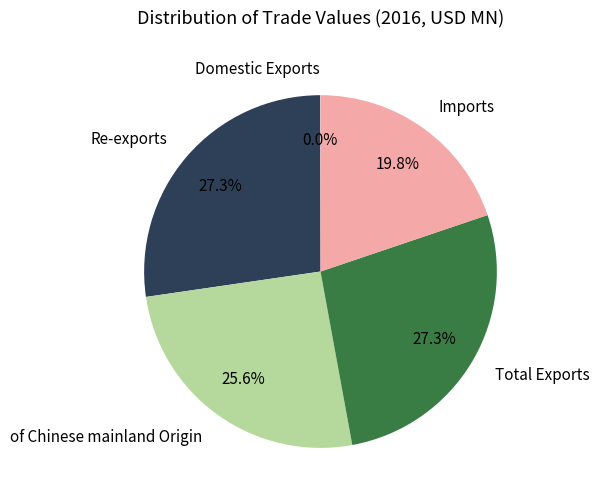

To the nearest percent, what portion does Re-exports represent?

27%